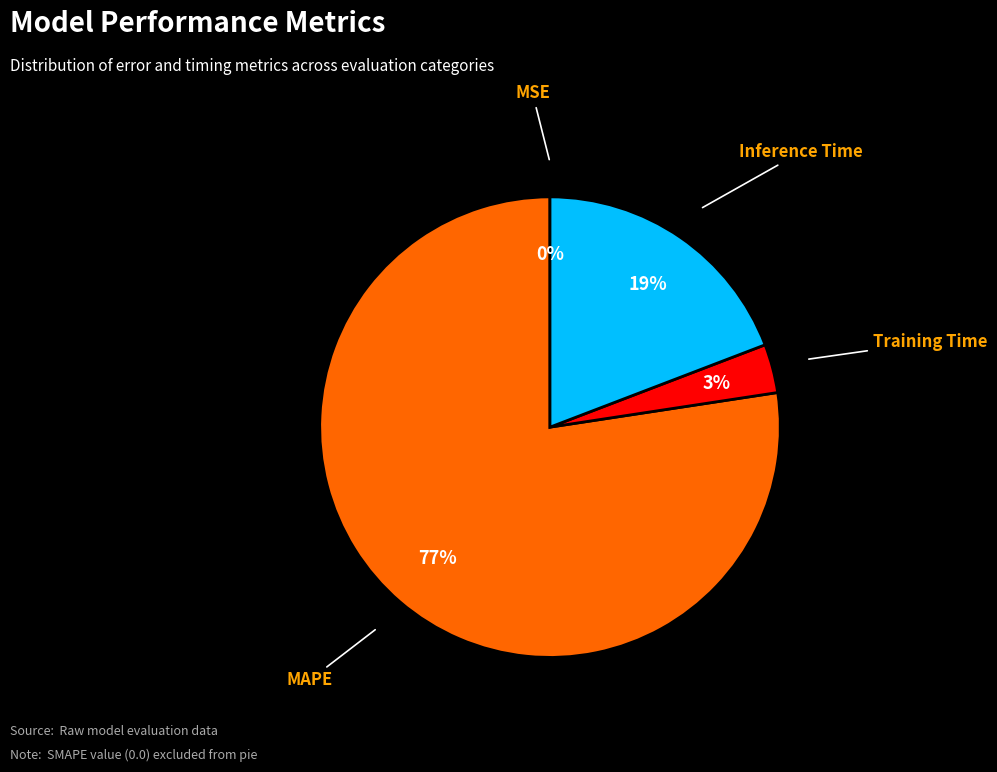

Is there a majority slice in this chart?

Yes